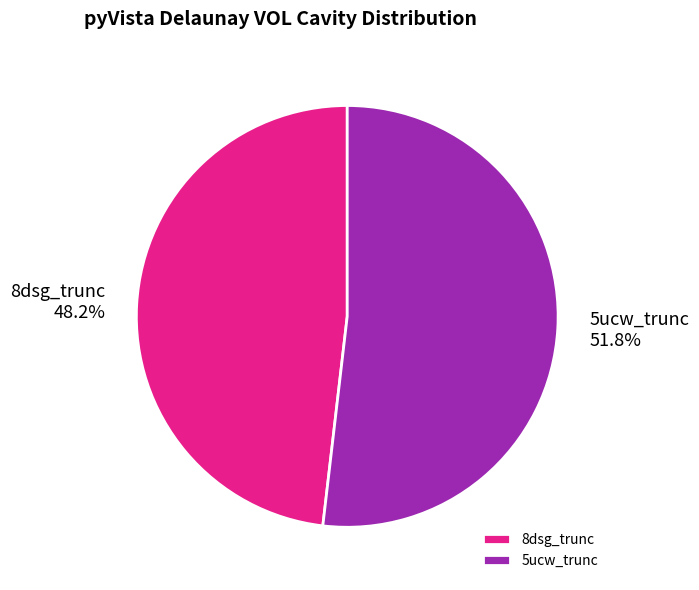

True or false: 5ucw_trunc accounts for 64% of the total.

False